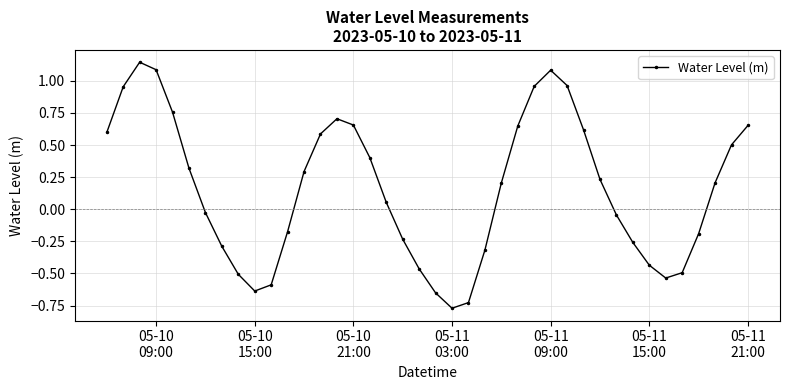

What is the difference between the maximum and second lowest values?

1.9